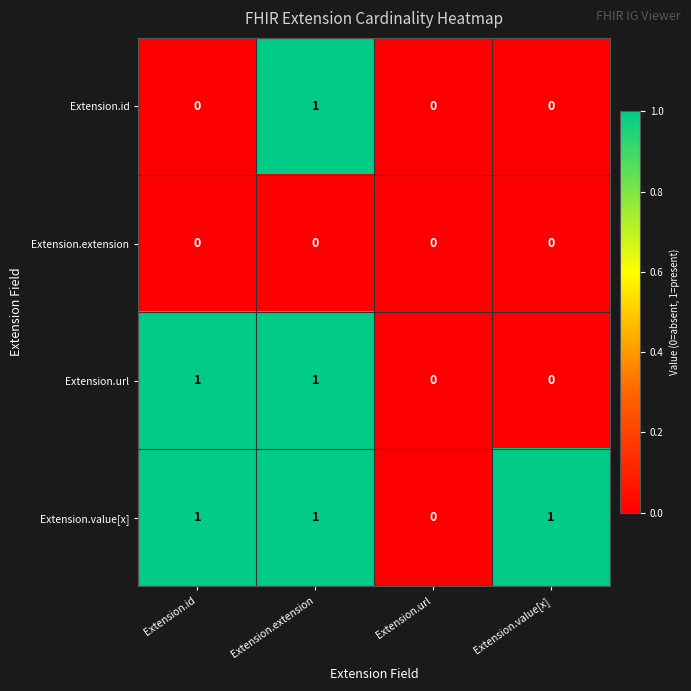

At which category is the sum across all series the highest?

Extension.extension